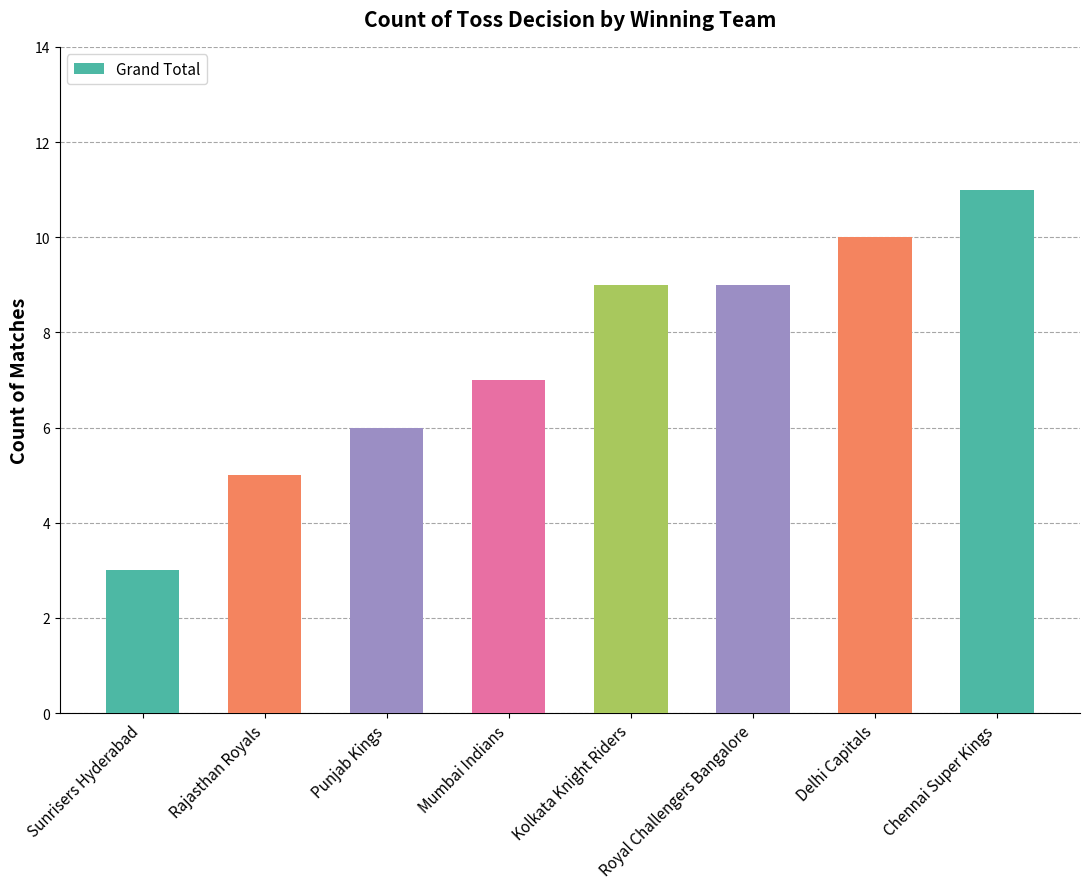

Are the bars horizontal?

No